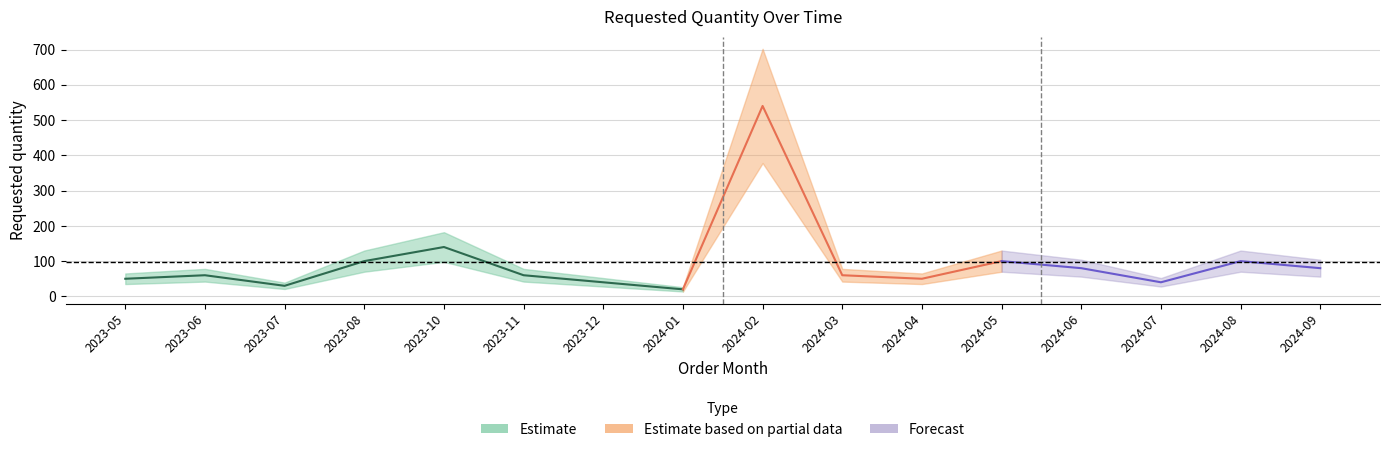

How many interior local peaks (higher than both neighbors) does the data have?

5